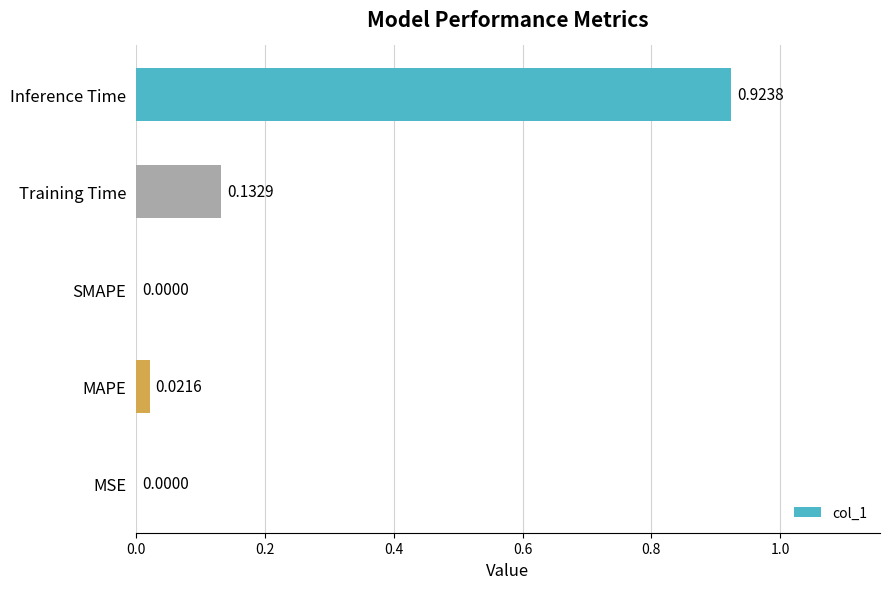

What is the change in value from MSE to Training Time?

+0.1